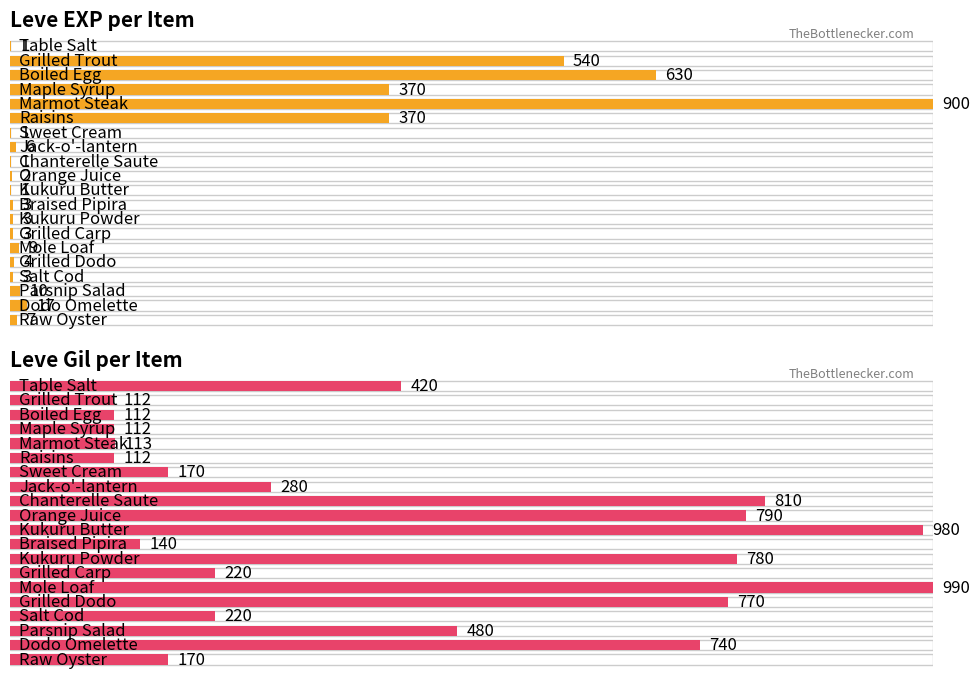

The Leve Gil series shows 170 at Raw Oyster. True or false?

True